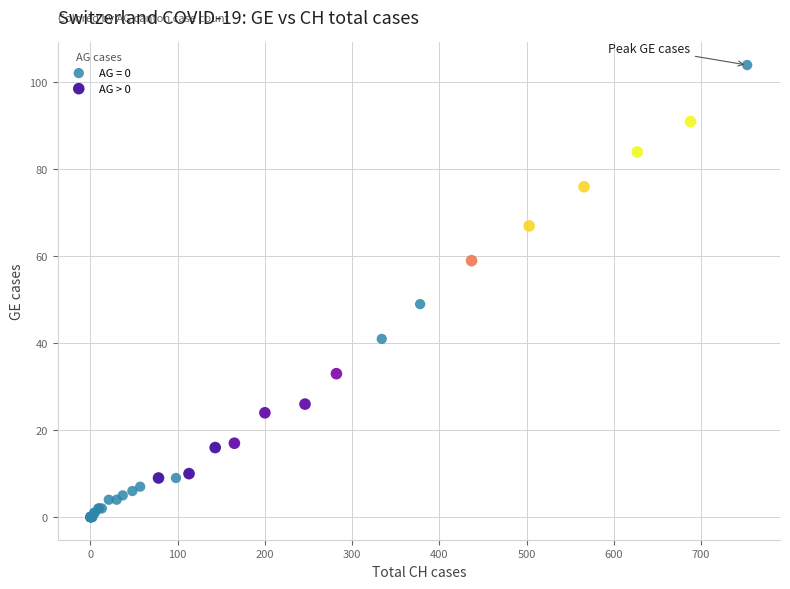

Which series reaches the minimum Y coordinate?

AG = 0